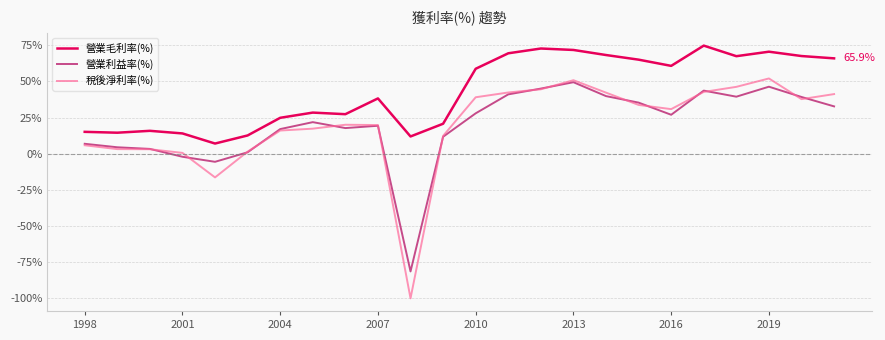

Which series has the largest total across all categories?

營業毛利率(%)